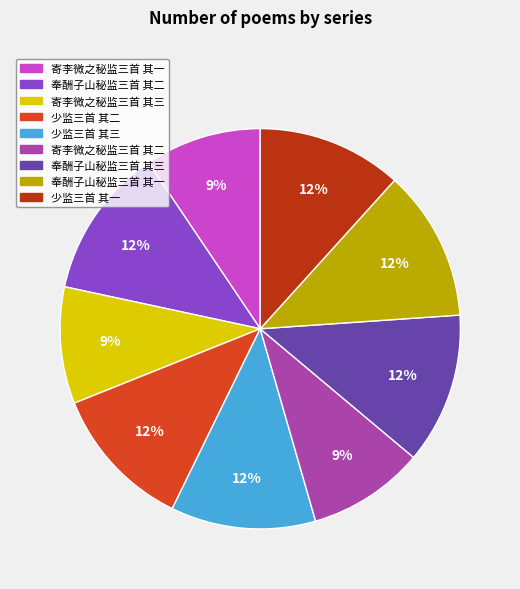

Count the number of slices in the pie.

9